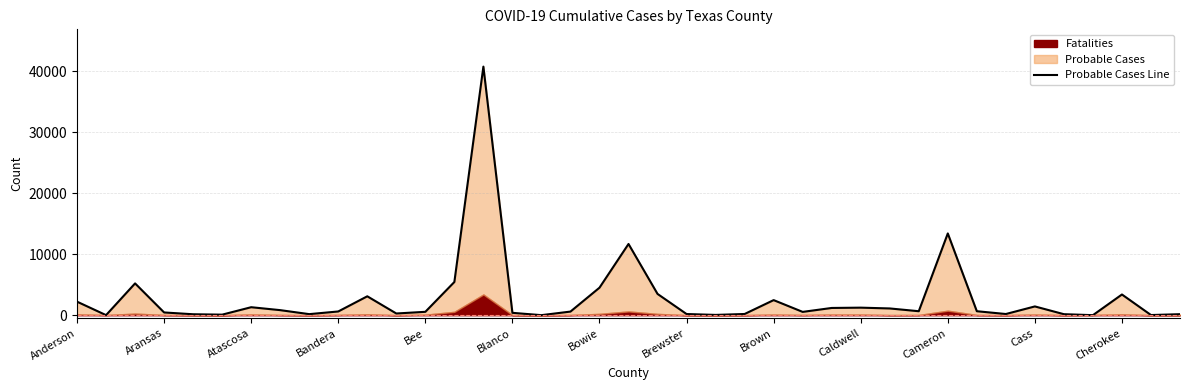

The value at Caldwell is 756. True or false?

False